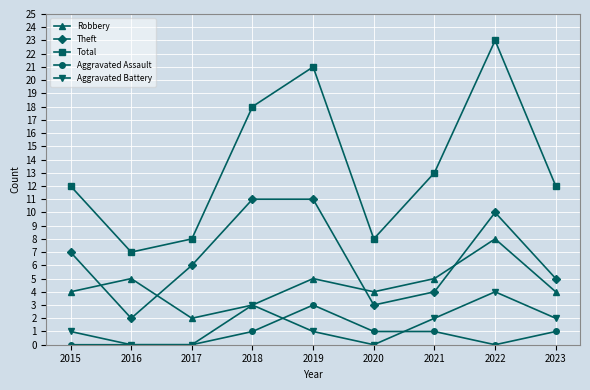

Reading left to right, transcribe all the data shown in this chart.

Robbery: 4	5	2	3	5	4	5	8	4
Theft: 7	2	6	11	11	3	4	10	5
Total: 12	7	8	18	21	8	13	23	12
Aggravated Assault: 0	0	0	1	3	1	1	0	1
Aggravated Battery: 1	0	0	3	1	0	2	4	2